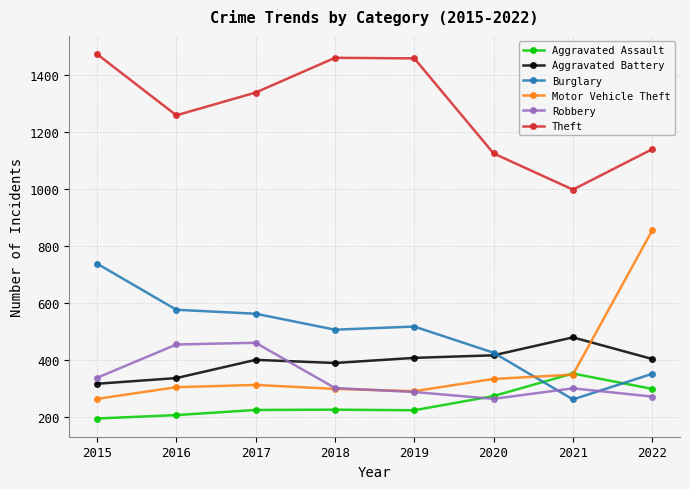

What is the difference between the maximum and minimum values in the Robbery series?

197